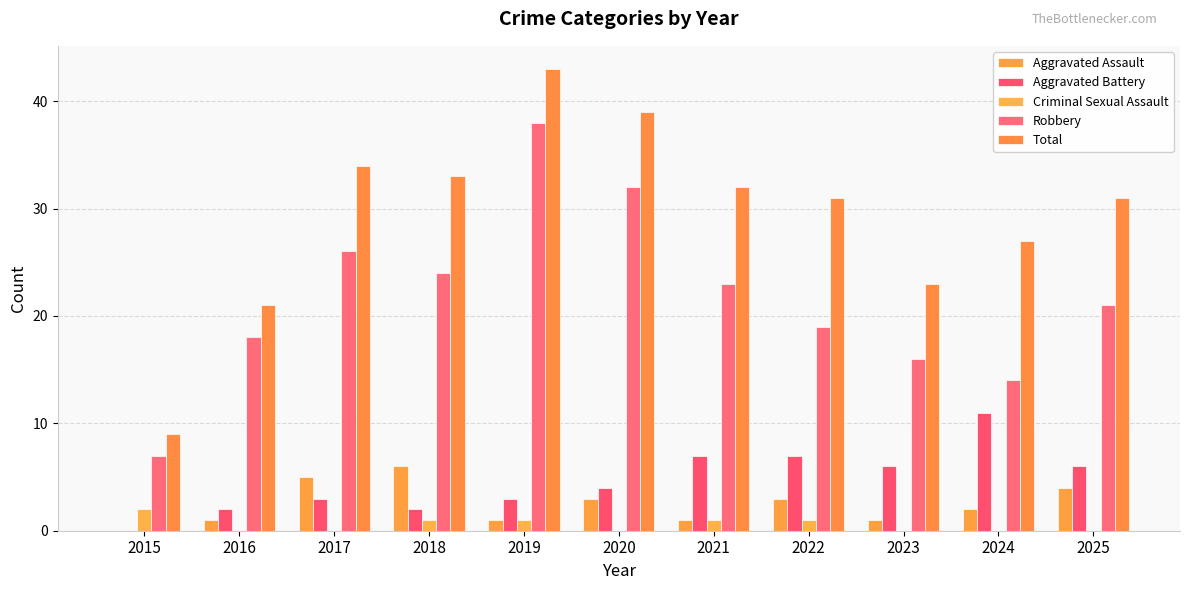

At which label does Aggravated Battery reach its minimum?

2015